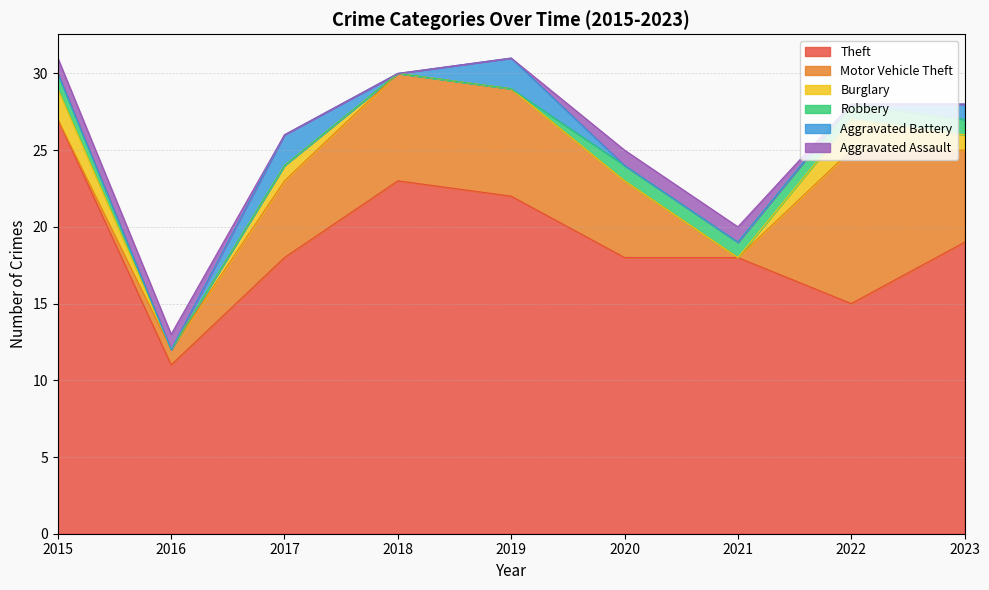

How many lines are shown in the chart?

6